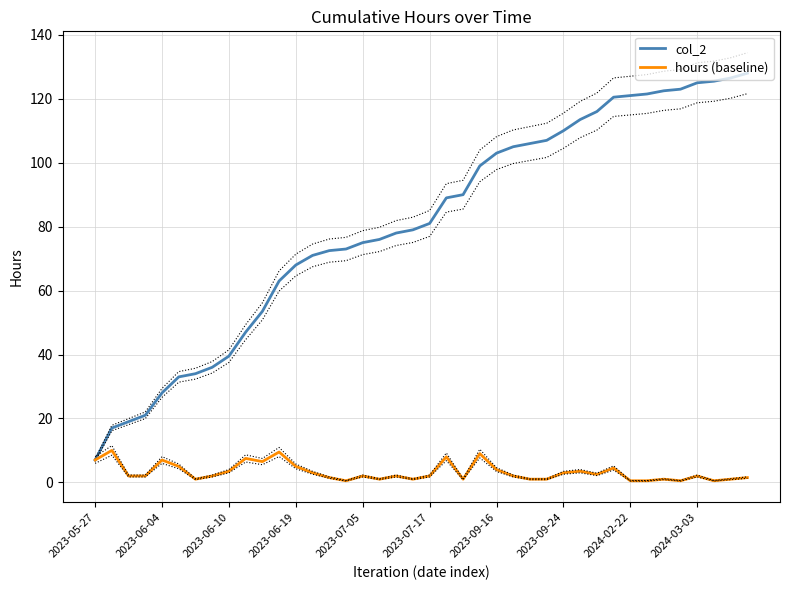

Reading right to left, list all the values displayed in this chart.

col_2: 128.0	126.5	125.5	125.0	123.0	122.5	121.5	121.0	120.5	116.0	113.5	110.0	107.0	106.0	105.0	103.0	99.0	90.0	89.0	81.0	79.0	78.0	76.0	75.0	73.0	72.5	71.0	68.0	63.0	53.5	47.0	39.5	36.0	34.0	33.0	28.0	21.0	19.0	17.0	7.0
hours (baseline): 1.5	1.0	0.5	2.0	0.5	1.0	0.5	0.5	4.5	2.5	3.5	3.0	1.0	1.0	2.0	4.0	9.0	1.0	8.0	2.0	1.0	2.0	1.0	2.0	0.5	1.5	3.0	5.0	9.5	6.5	7.5	3.5	2.0	1.0	5.0	7.0	2.0	2.0	10.0	7.0